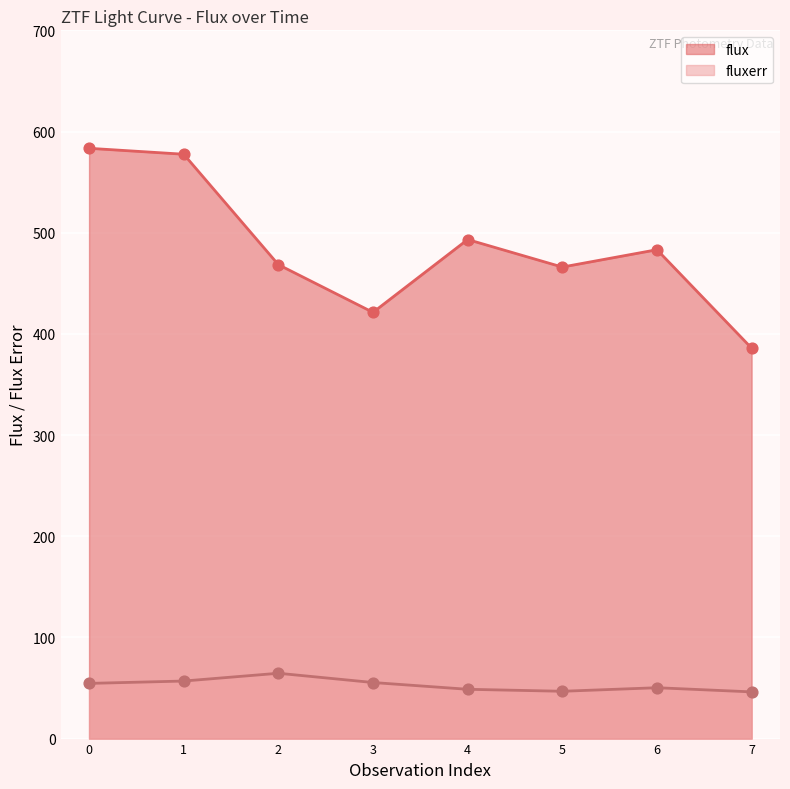

Is the value of flux at 3 greater than the value of fluxerr at 5?

Yes